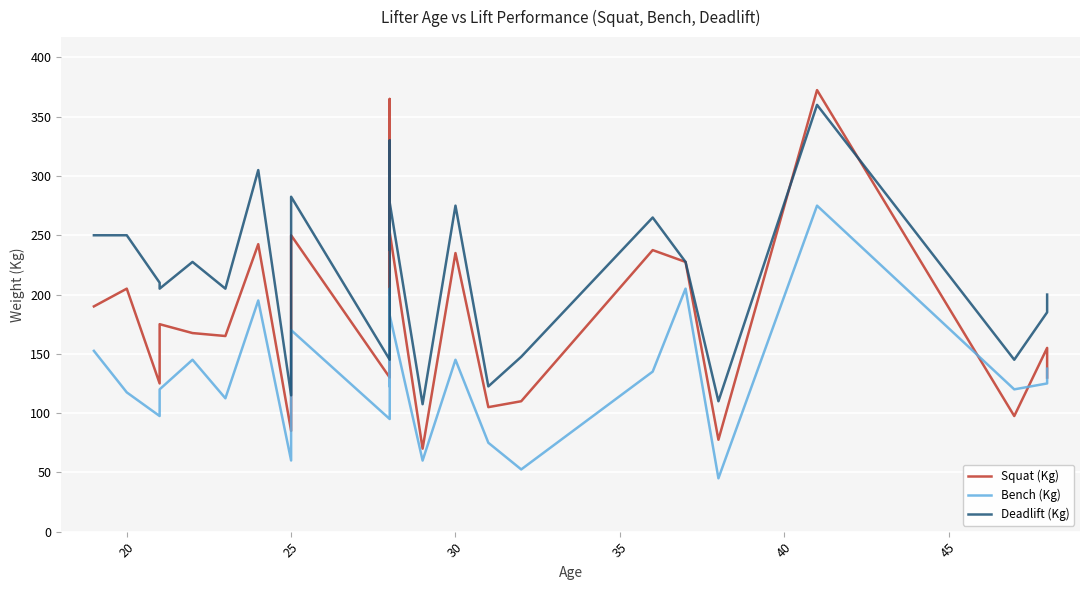

In Bench (Kg), how many points are higher than both neighbors (excluding endpoints)?

8